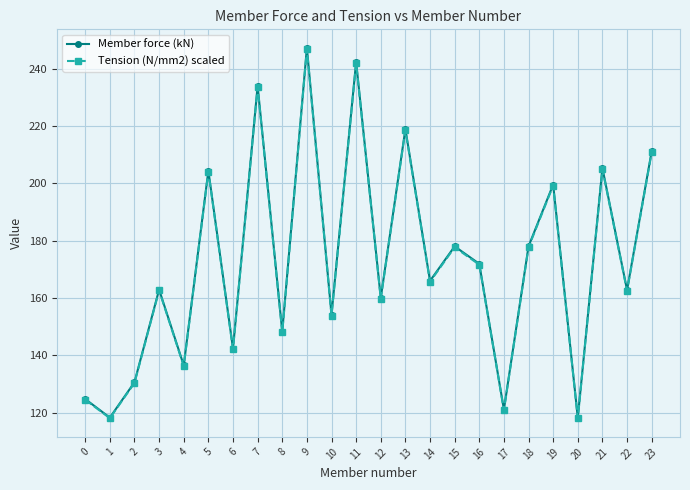

What is the total value across all series at 22?

325.3